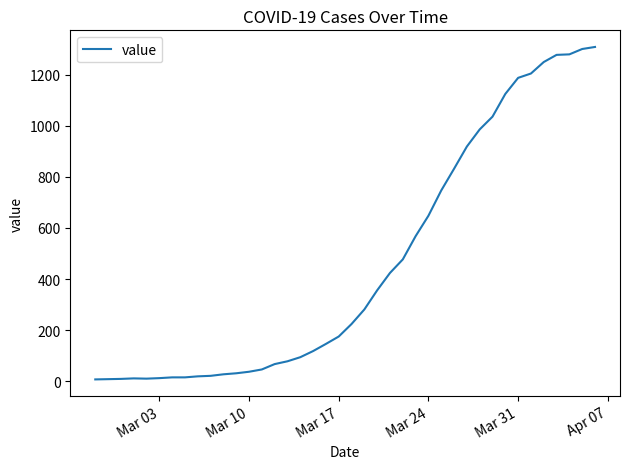

What is the maximum value shown in the chart?

1309